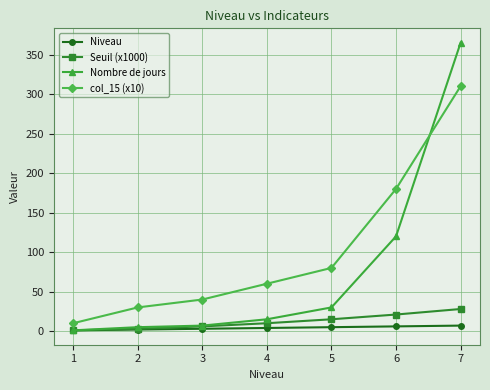

What is the sum of all col_15 (x10) values?

710